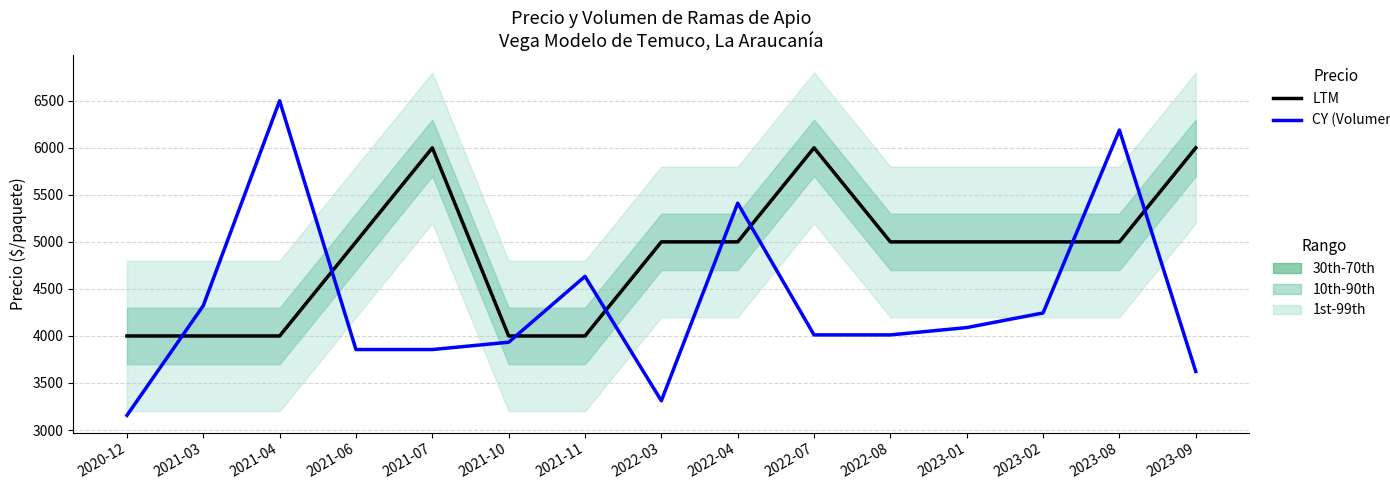

What value does the LTM series have at 2021-10?

4000.0